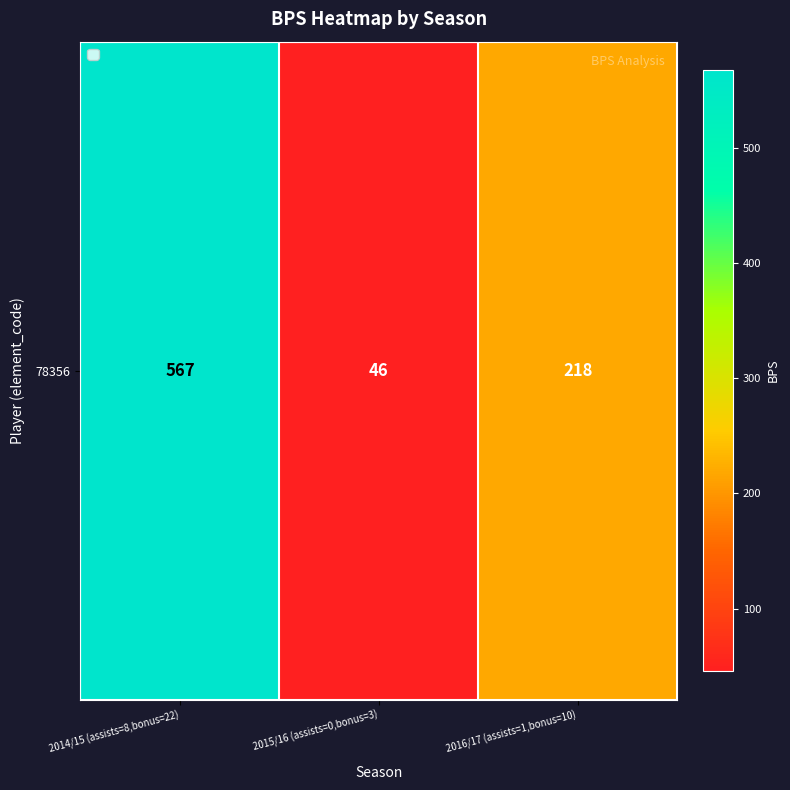

Reading left to right, what are all the values shown in this chart?

567	46	218